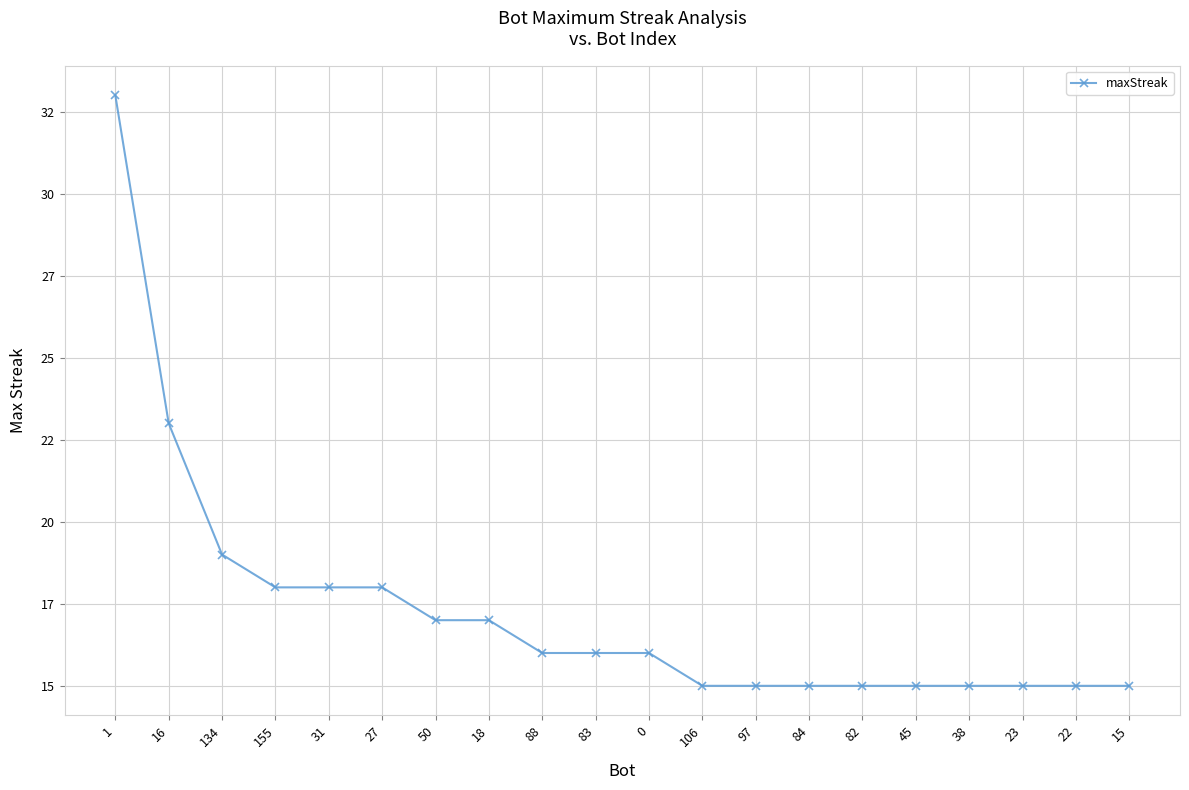

List the labels in order of value, largest first.

1, 16, 134, 155, 31, 27, 50, 18, 88, 83, 0, 106, 97, 84, 82, 45, 38, 23, 22, 15